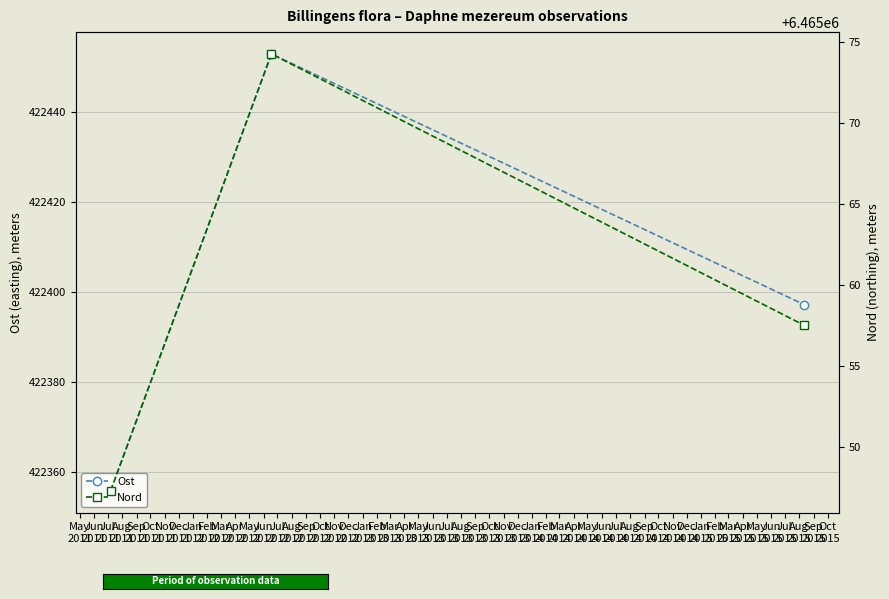

How many data points in Nord are above 6465057?

2